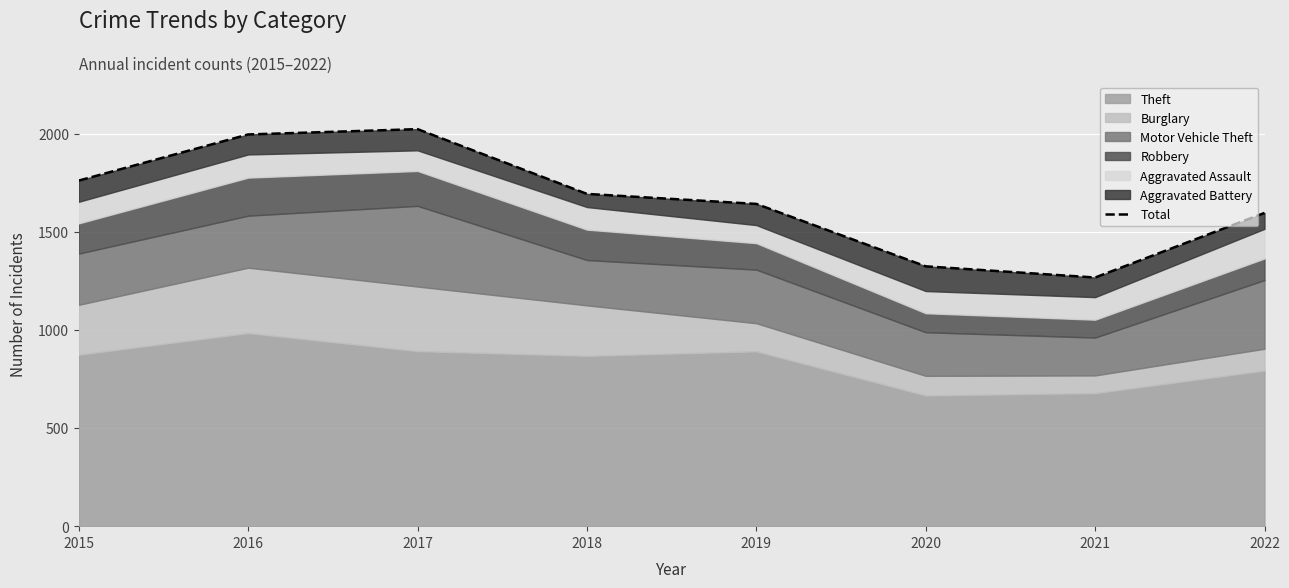

What is the difference between the values at 2018 and 2017?

330